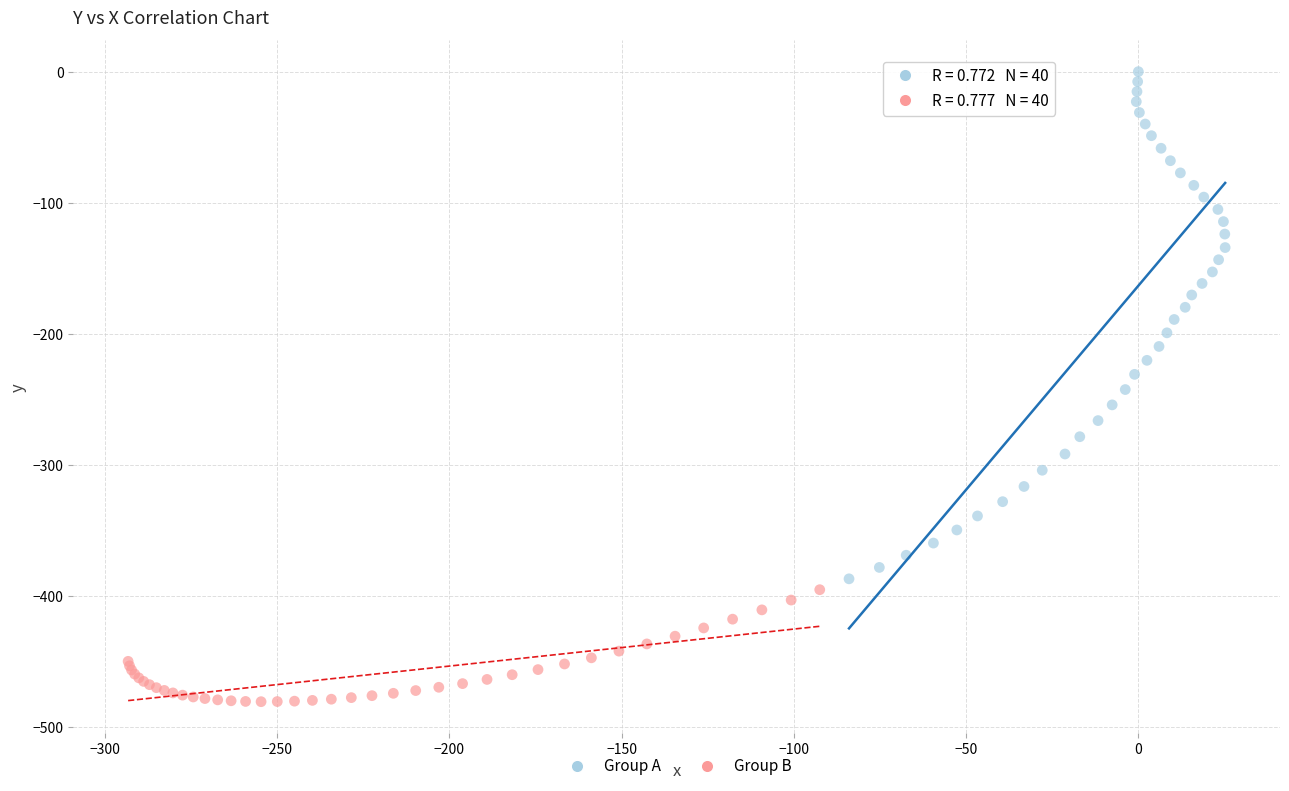

Which series reaches the minimum Y coordinate?

Group B